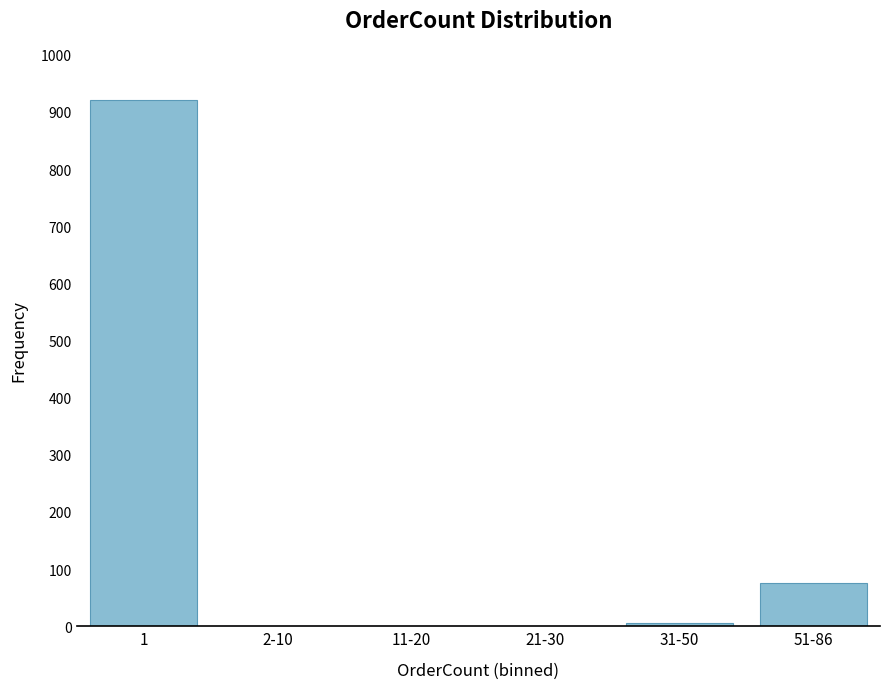

What is the sum of all values?

1000